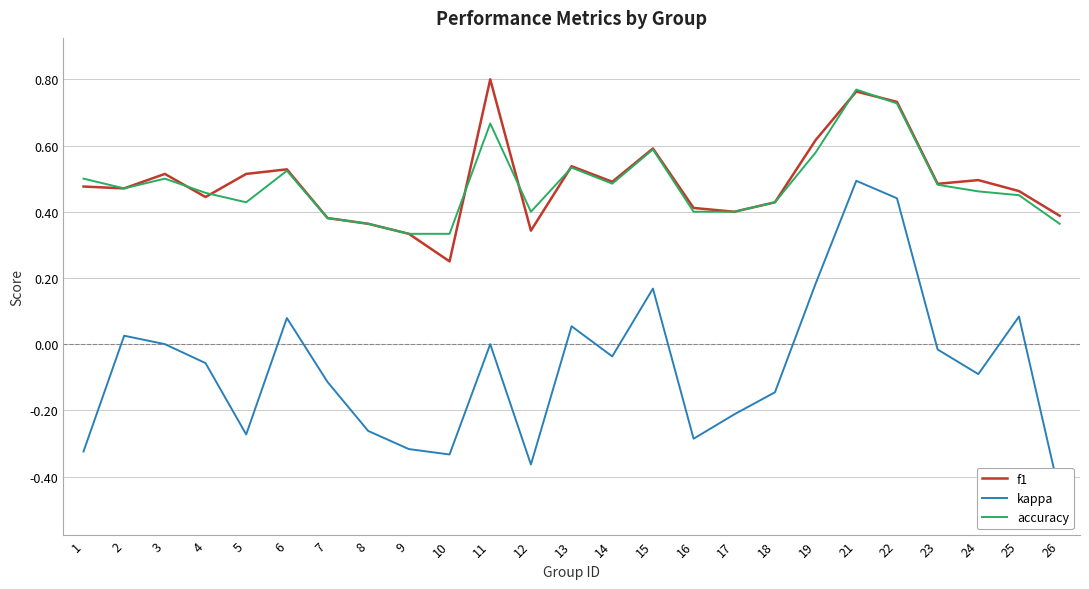

The kappa series shows -0.0 at 18. True or false?

False